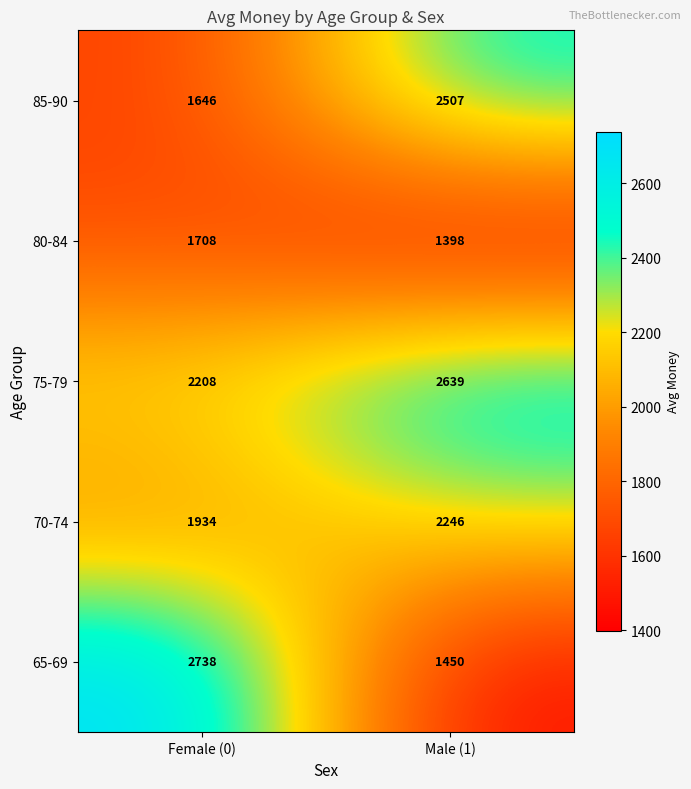

What is the difference between the maximum and minimum values in the 75-79 series?

431